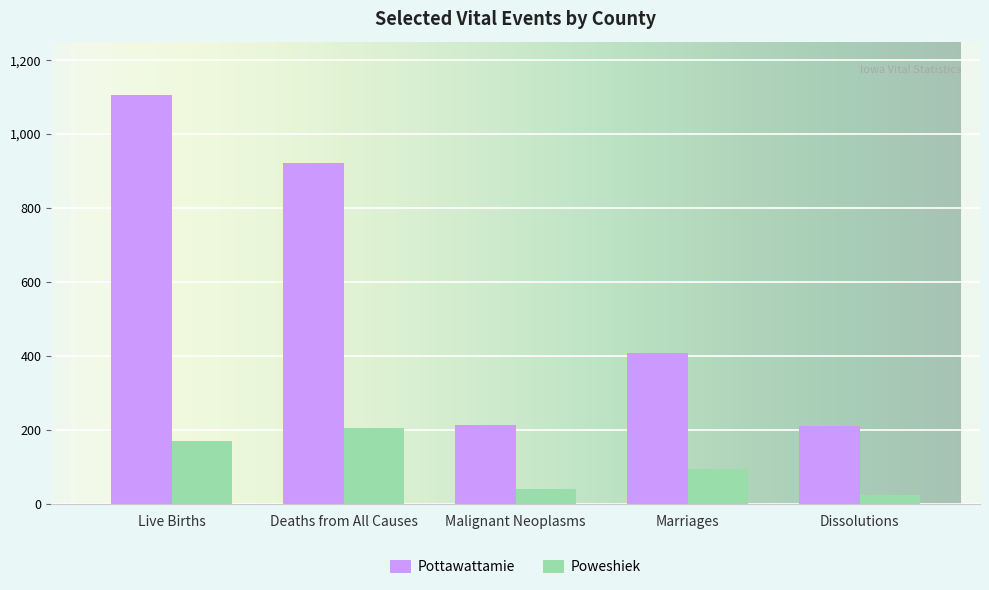

What is the sum of all Poweshiek values?

535